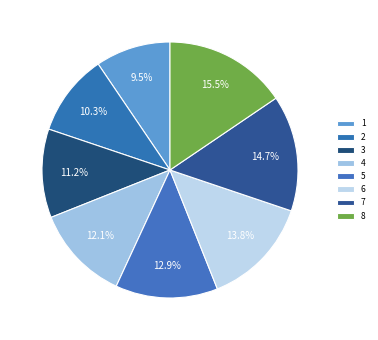

Count the number of slices in the pie.

8